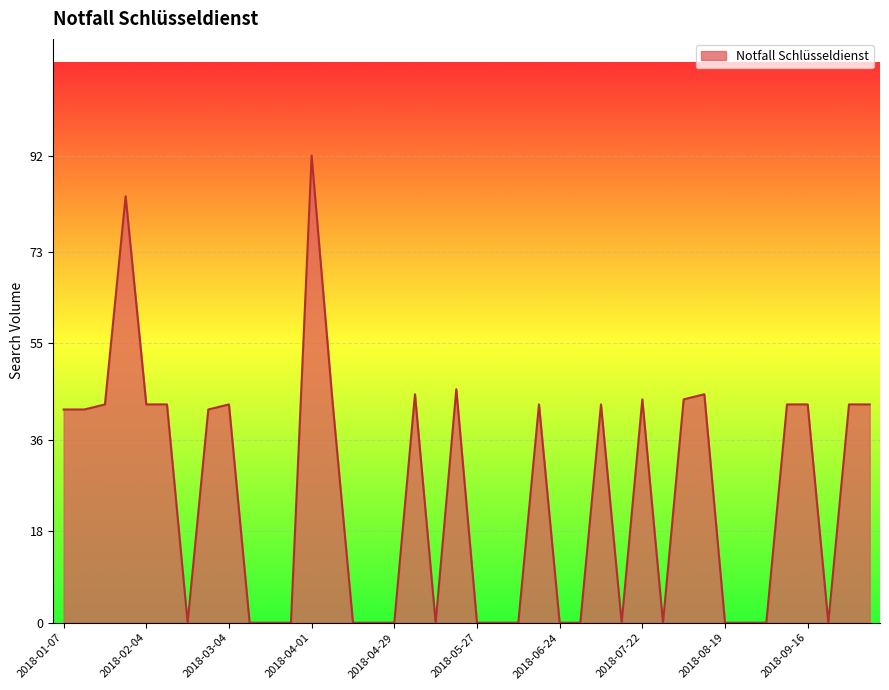

What is the sum of all values?

1000